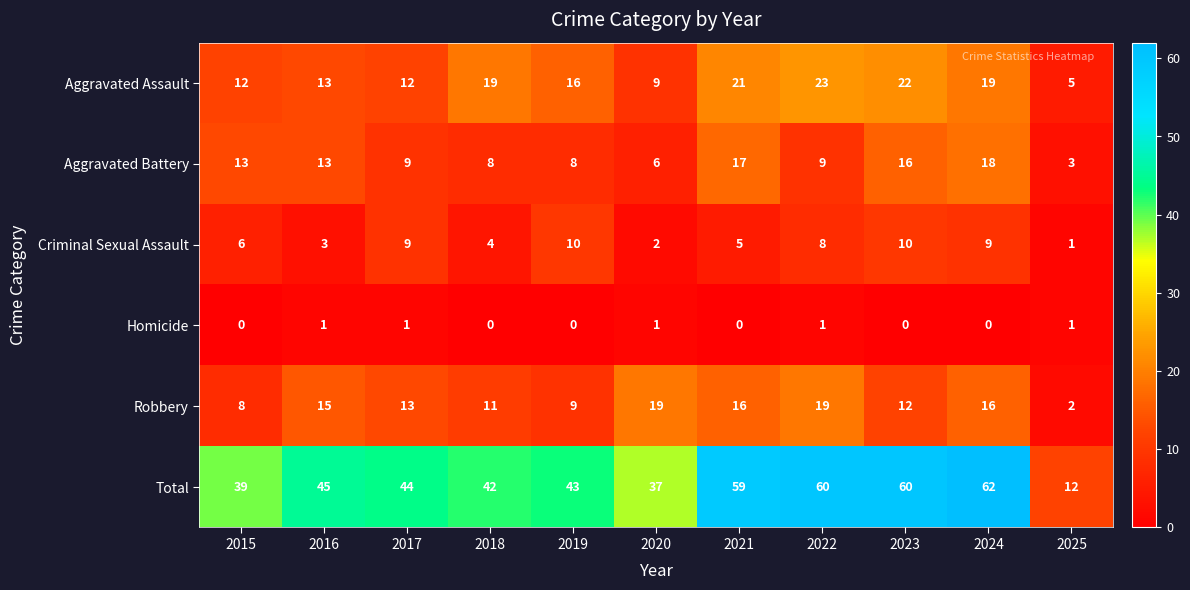

Which label corresponds to the largest value in the chart?

2024